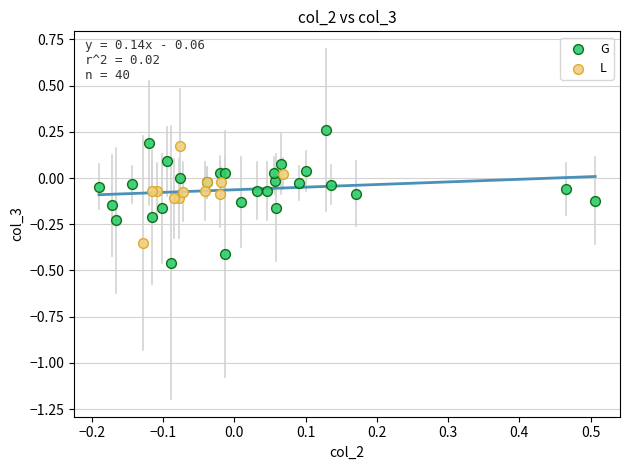

Which series has the largest Y range (max minus min)?

G